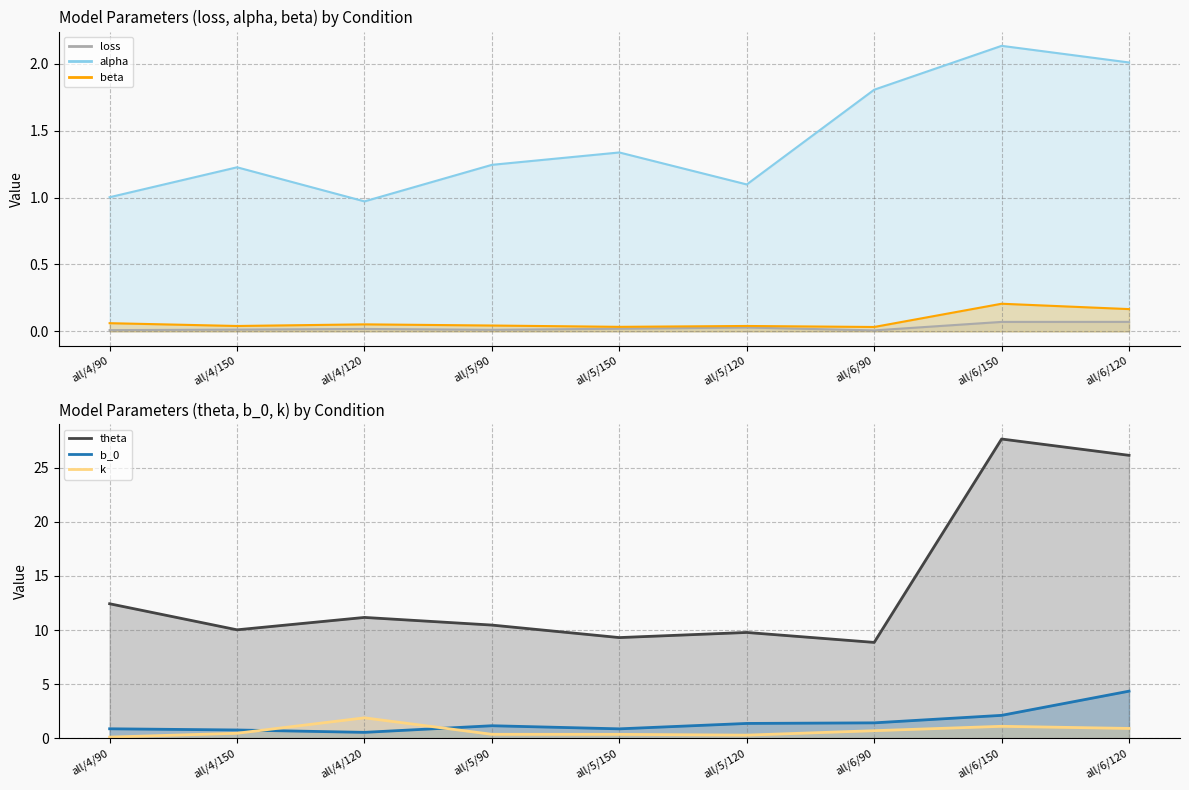

What is the greatest value displayed?

27.7